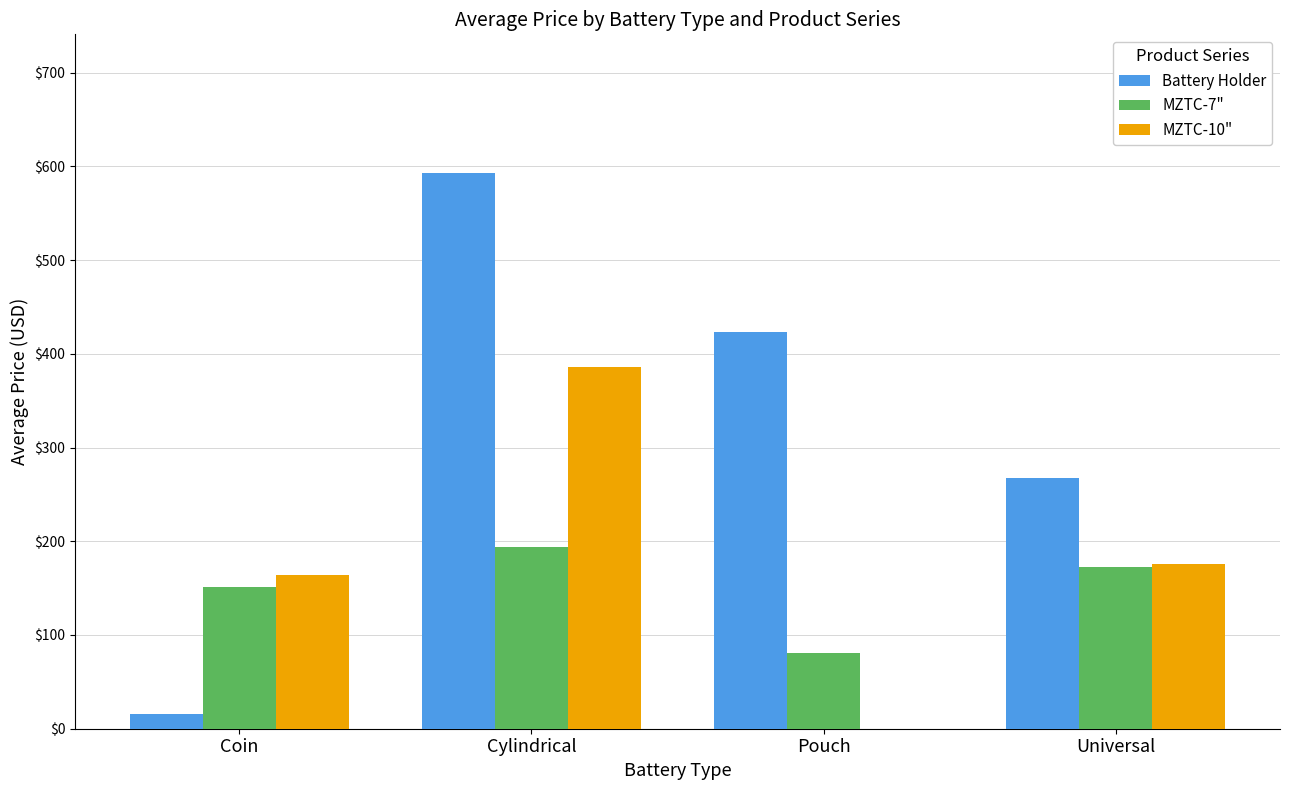

Where does the MZTC-7" series first go above 173?

Cylindrical